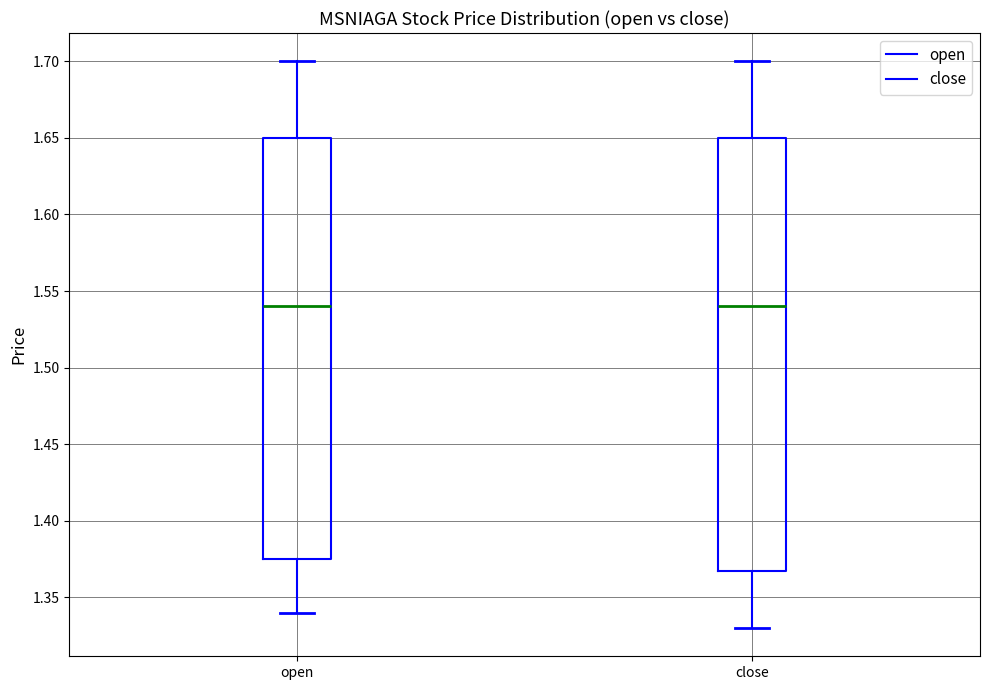

Reading left to right, transcribe this box plot: for each box, give where its median line is, the range the box spans, and where its two whiskers end, as read against the y-axis. The values are not printed on the chart, so give them approximately, as read against the axis.

open: median 1.540, box 1.375 to 1.650, whiskers 1.340 to 1.700
close: median 1.540, box 1.370 to 1.650, whiskers 1.330 to 1.700